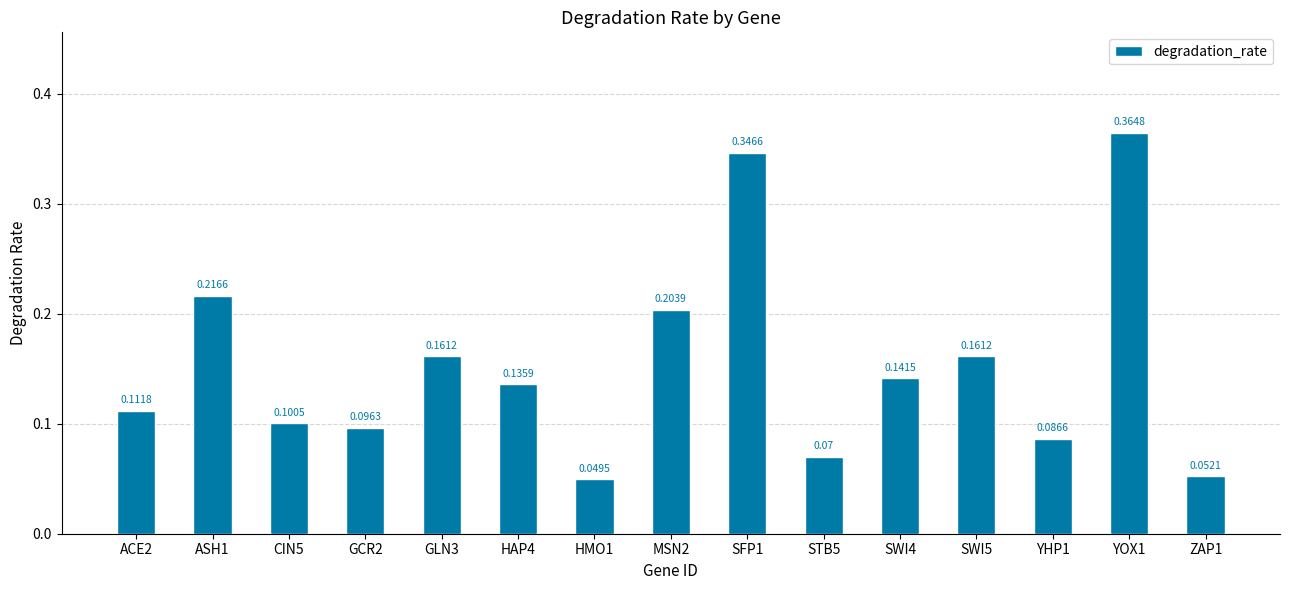

How many bars are there in total?

15